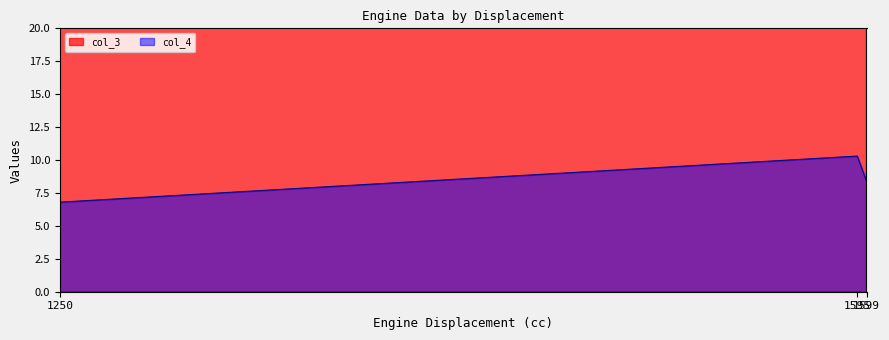

Does the chart display data point markers on the line(s)?

No